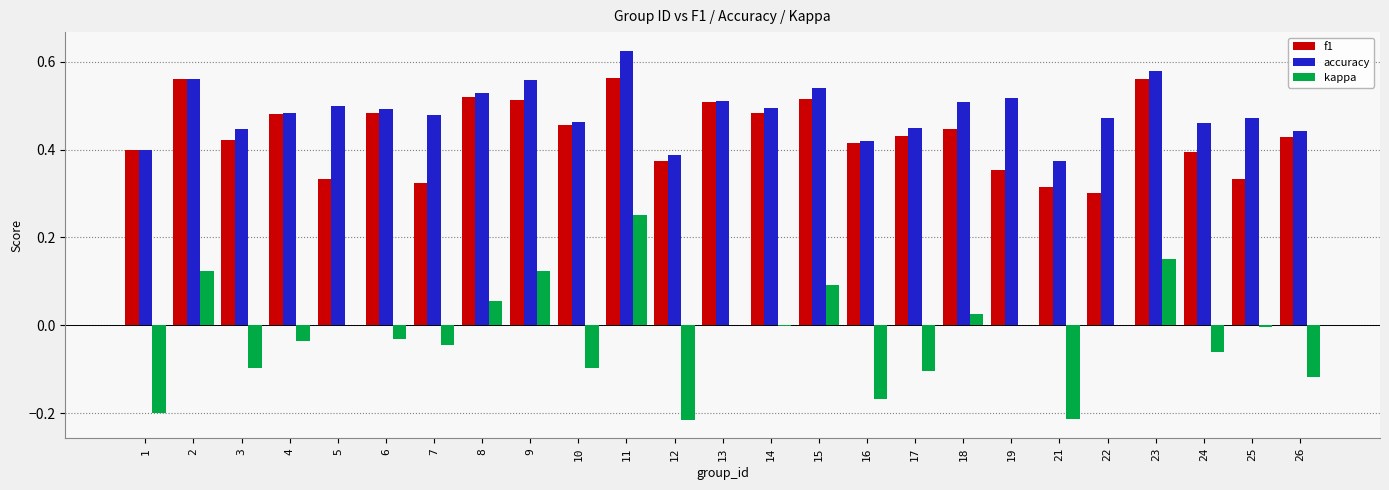

Is the value of accuracy at 11 greater than the value of kappa at 10?

Yes